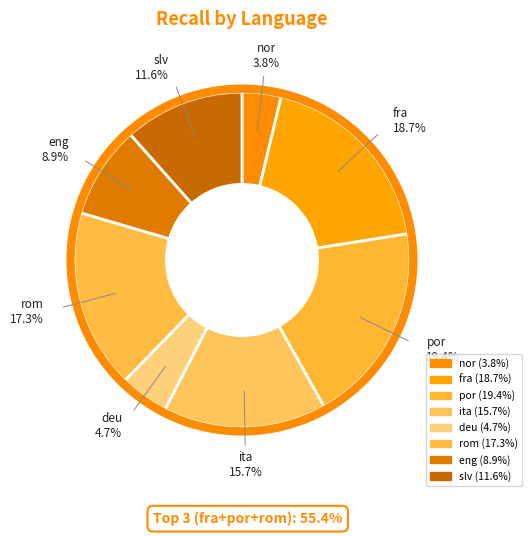

How many slices are in this pie chart?

8